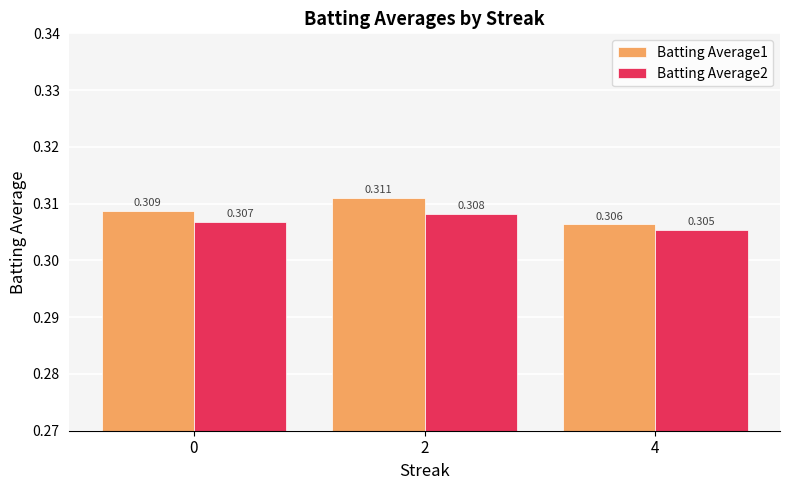

Which series has the largest total across all categories?

Batting Average1